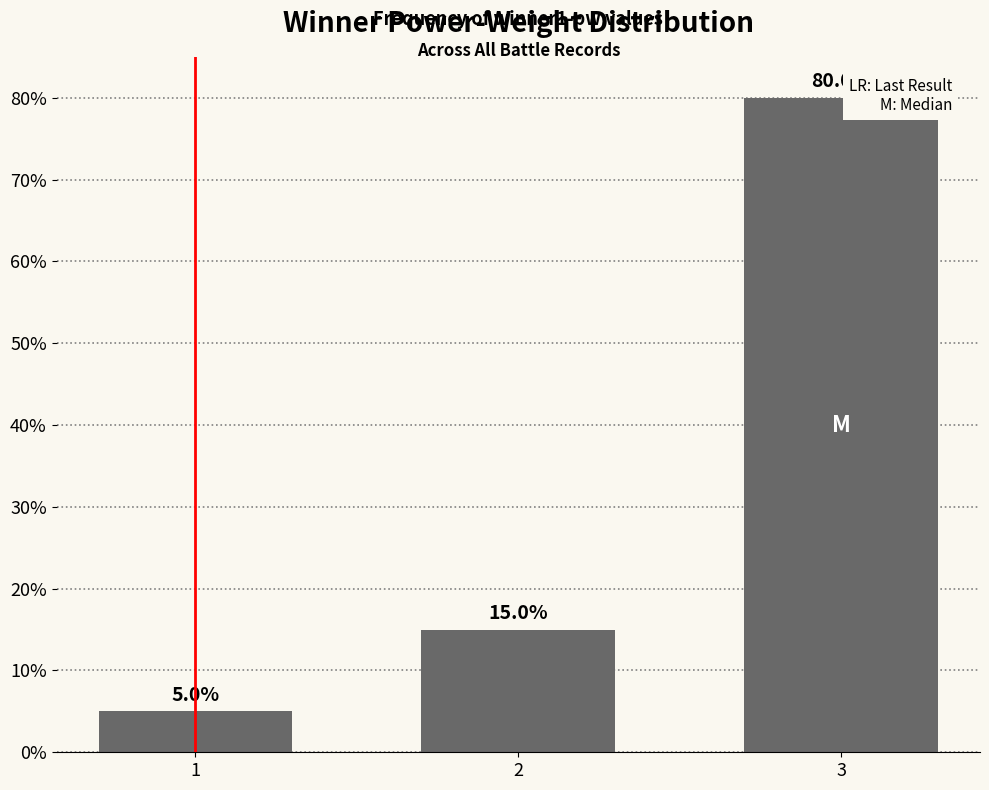

Is it true that the value at 1 is 5?

True